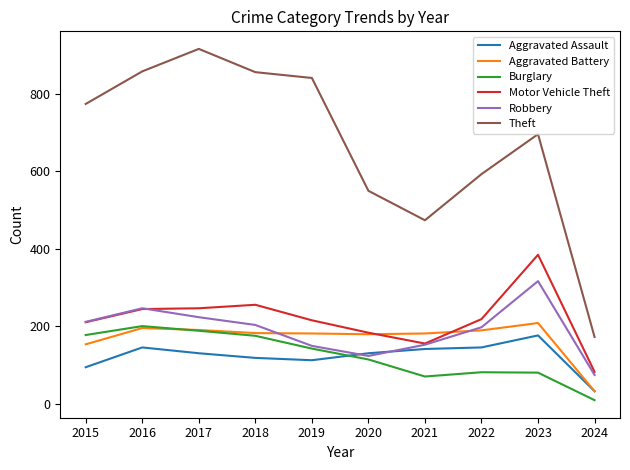

Which series has the widest spread of values?

Theft